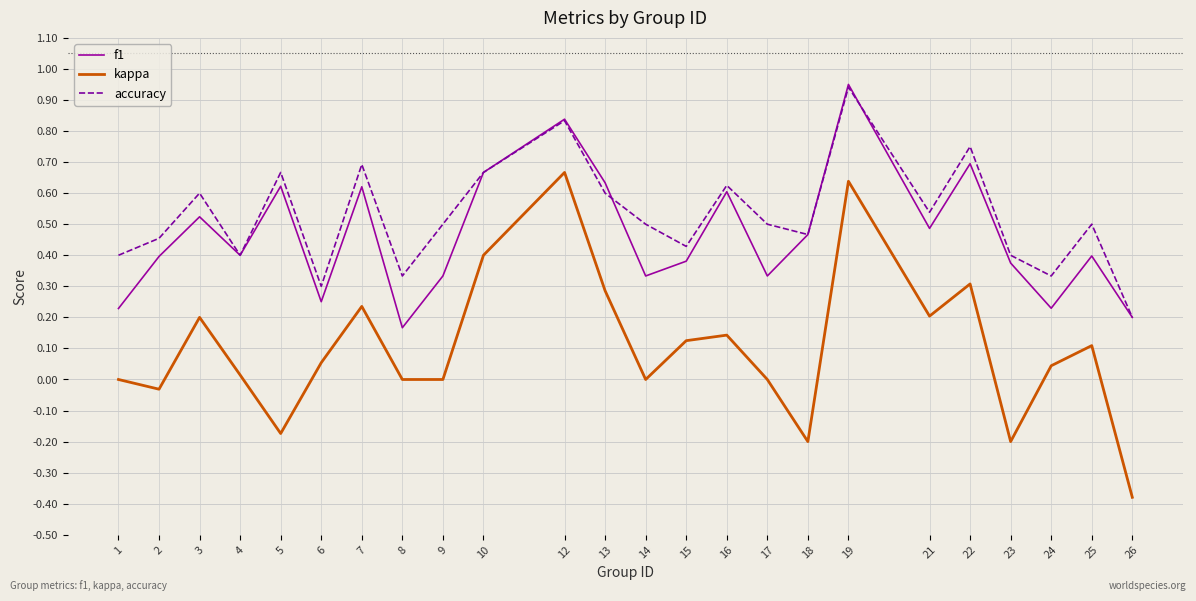

Which series has the widest spread of values?

kappa